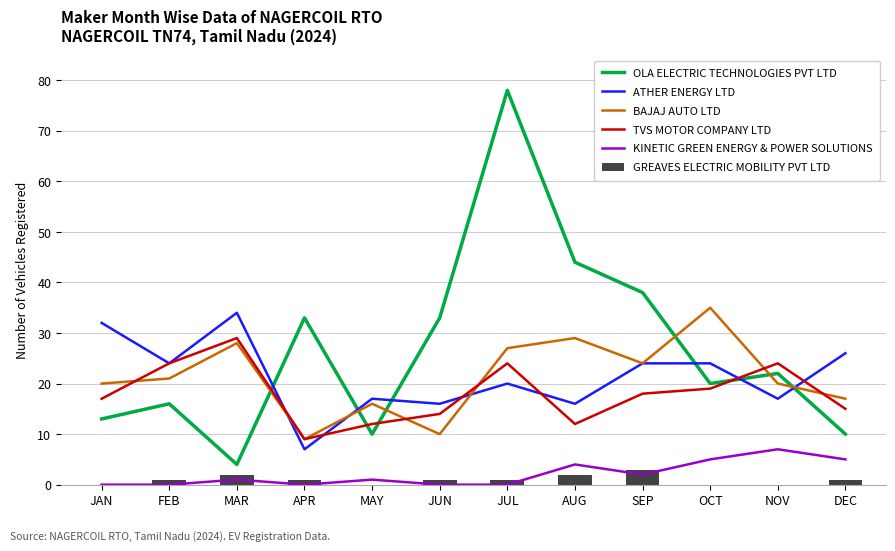

The value of GREAVES ELECTRIC MOBILITY PVT LTD at OCT is 0. True or false?

True